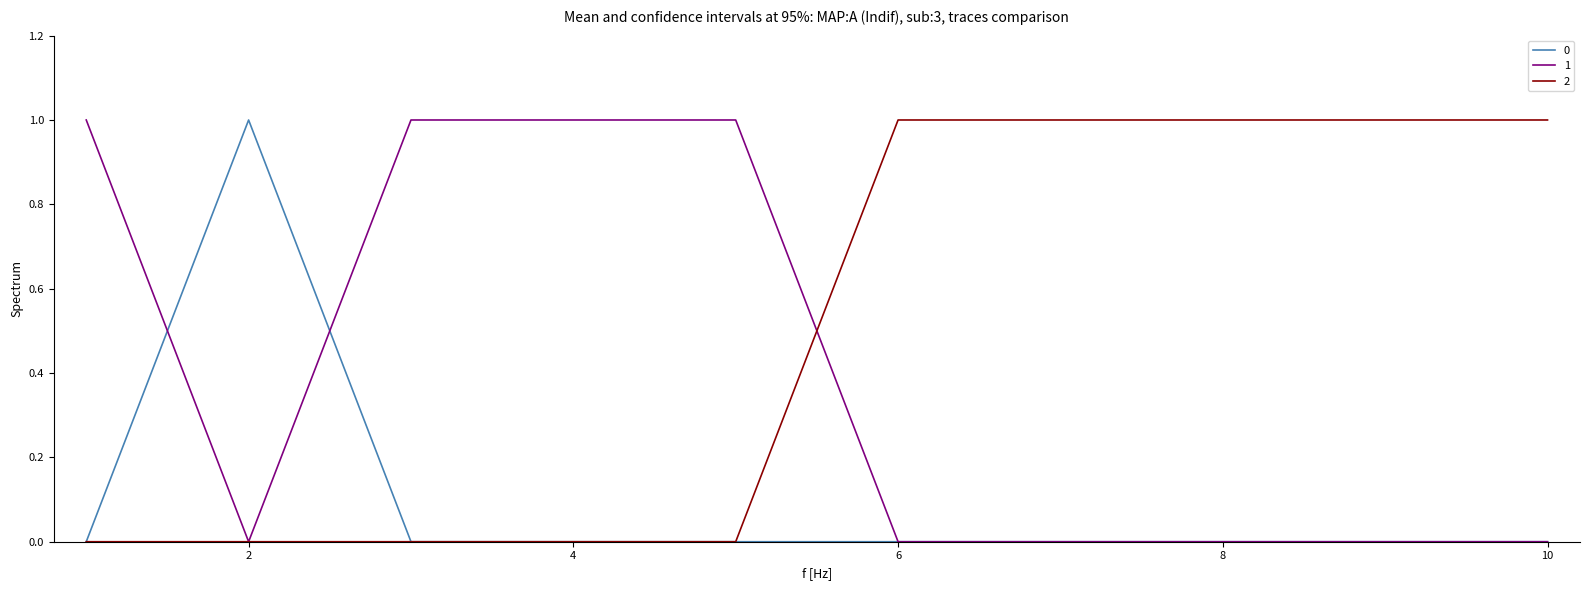

How many lines are shown in the chart?

3